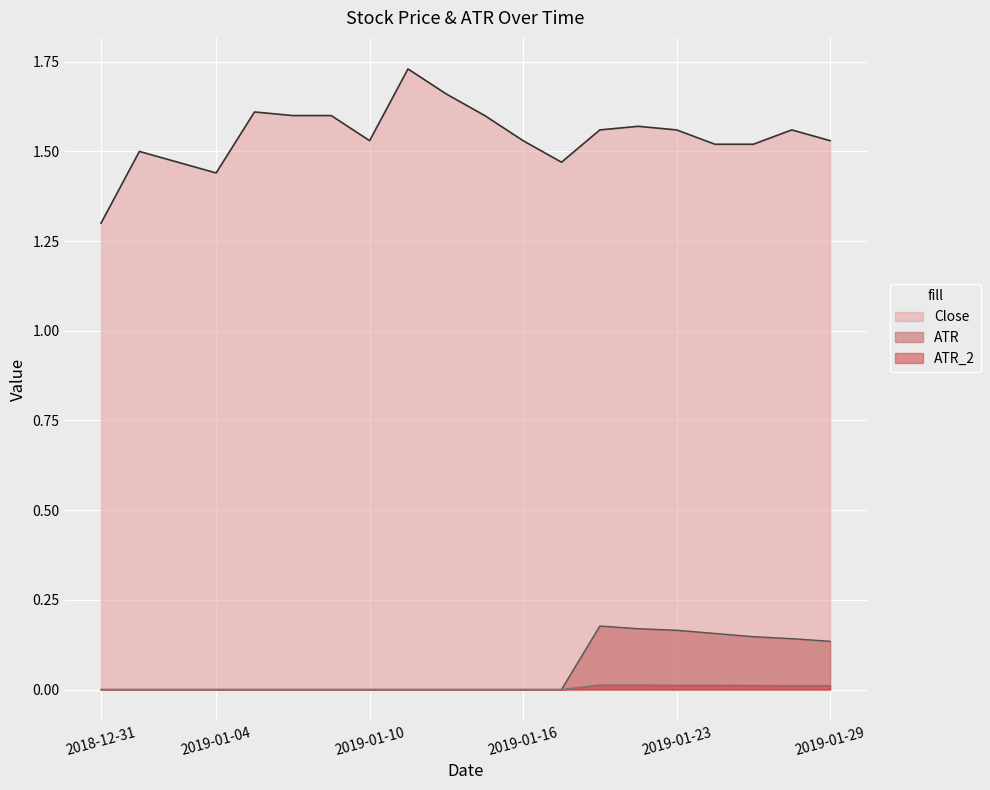

True or false: ATR_2 and ATR cross at least once.

False